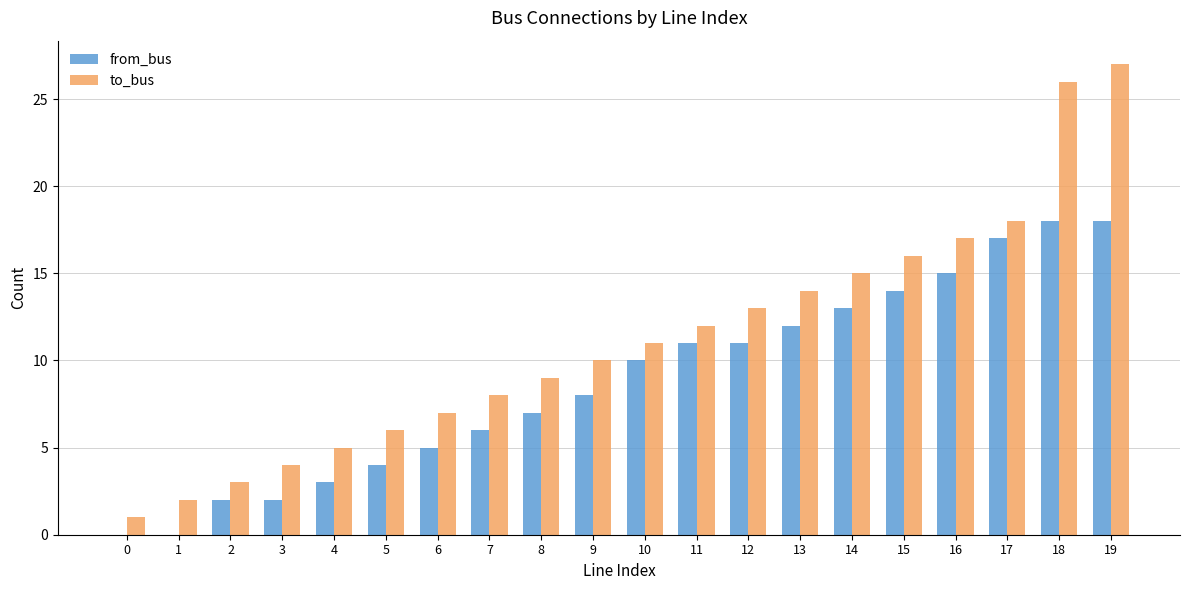

What is the total value across all series at 17?

35